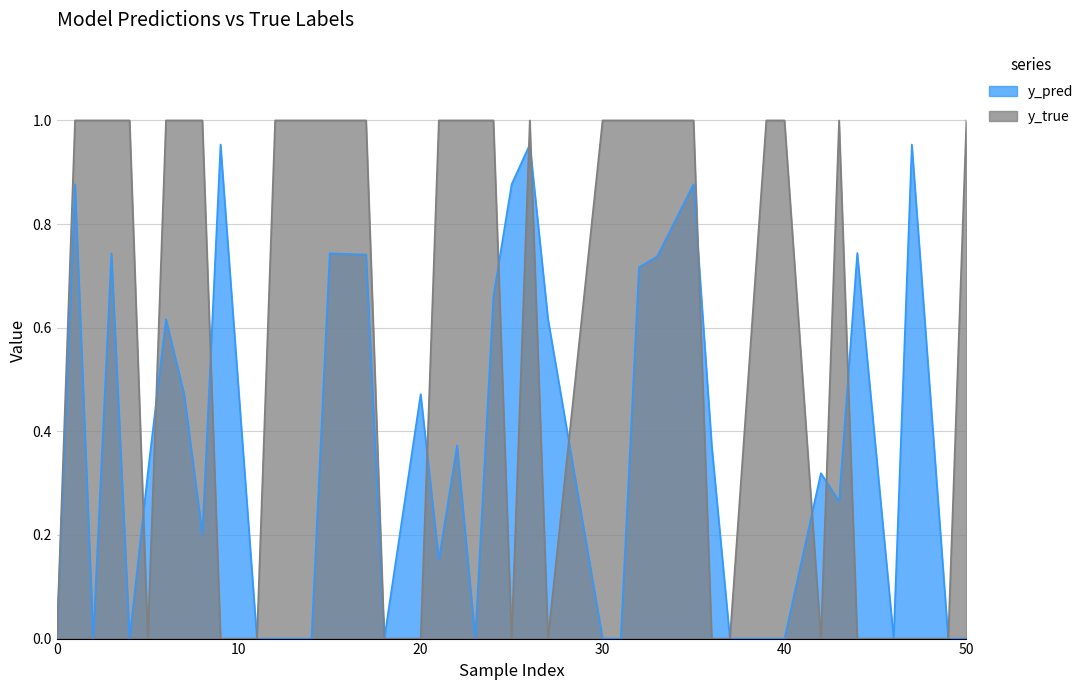

True or false: y_pred has more than 1 points higher than both neighbors.

True